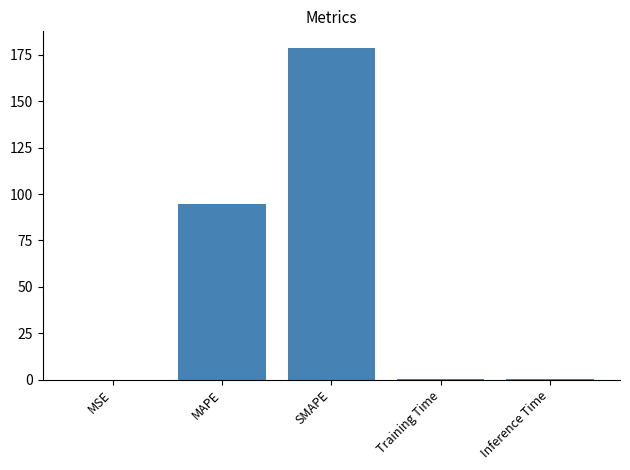

What is the sum of all values?

273.6